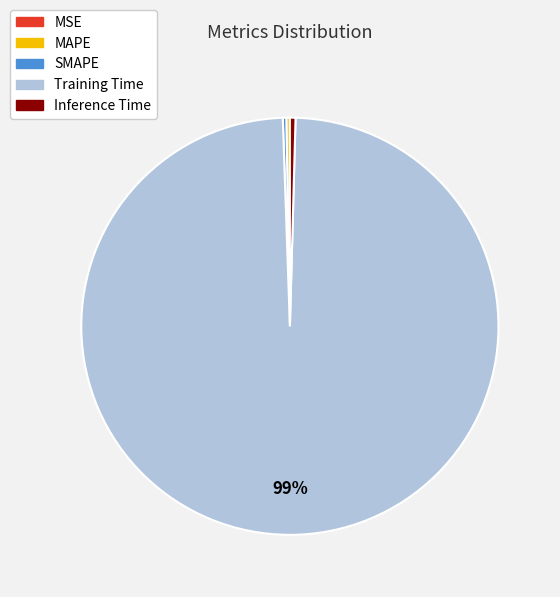

Which category has the biggest portion of the pie?

Training Time